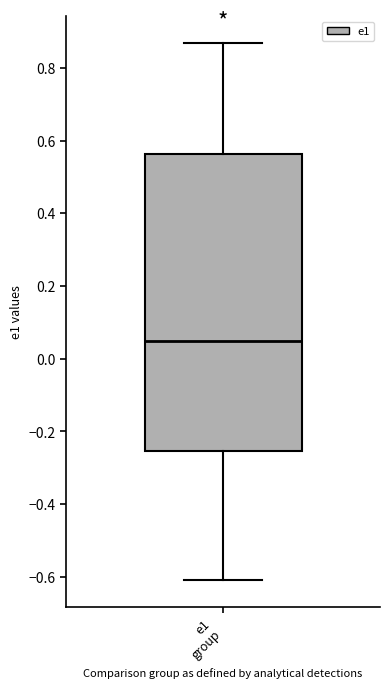

Where does the lower whisker of the box for e1 group end on the y-axis? The values are not printed on the chart, so give them approximately, as read against the axis.

-0.60